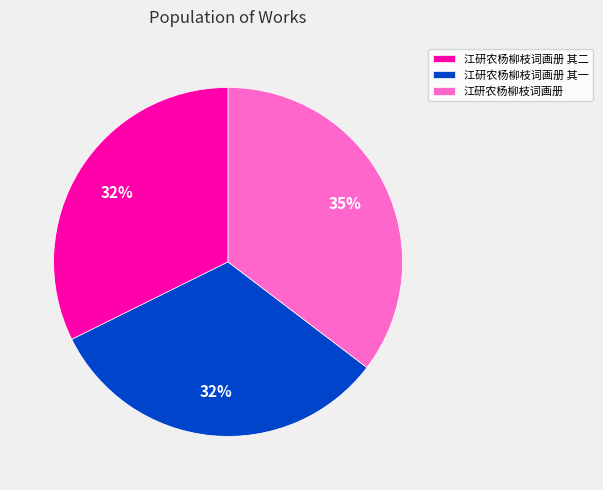

Approximately how many times larger is the value at 江研农杨柳枝词画册 其二 compared to 江研农杨柳枝词画册?

0.9